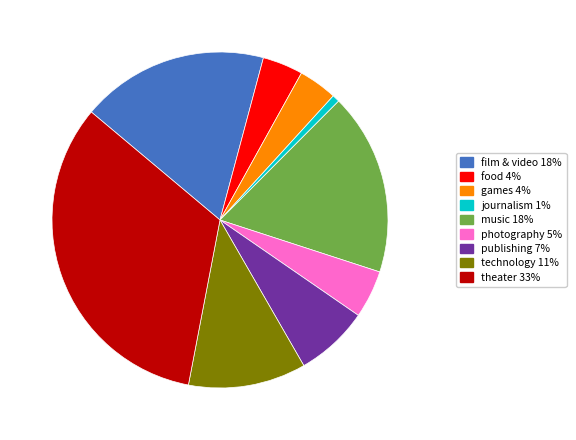

Is it true that technology 11% is 11% of the pie?

True